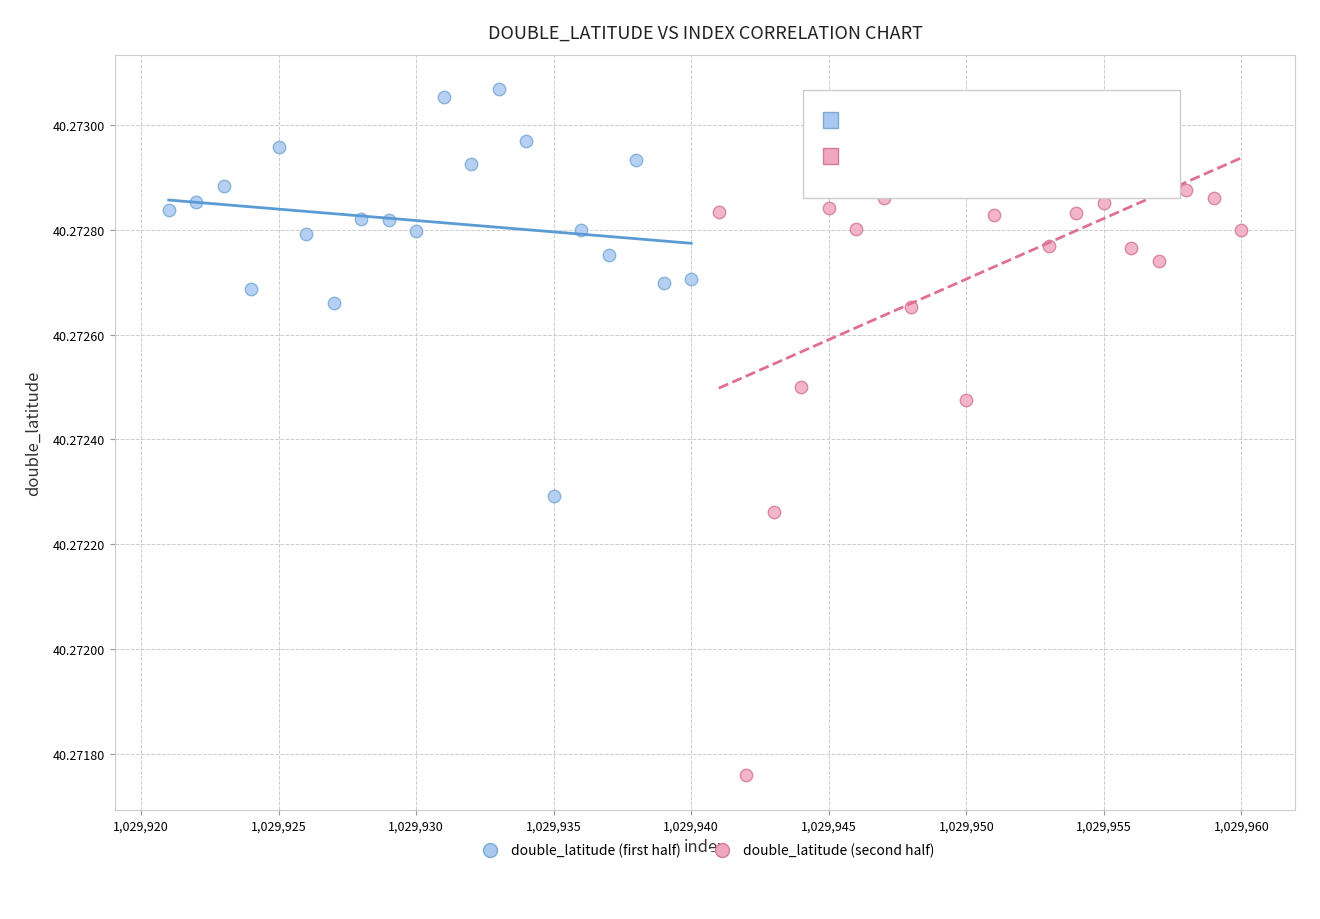

Which series has the widest spread of Y values?

double_latitude (second half)